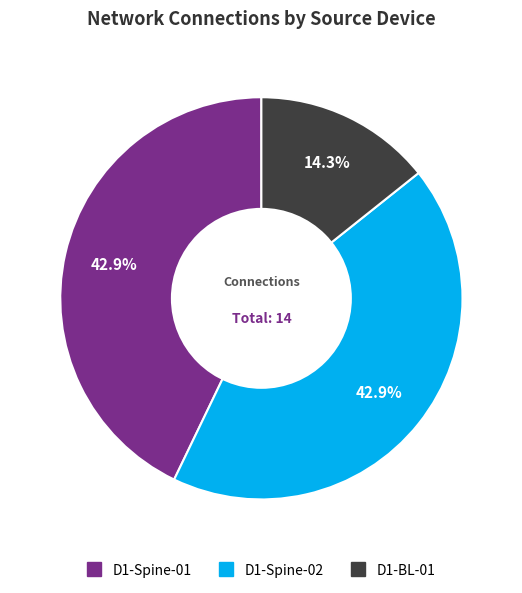

To the nearest percent, what is the combined percentage of D1-Spine-01 and D1-Spine-02?

86%